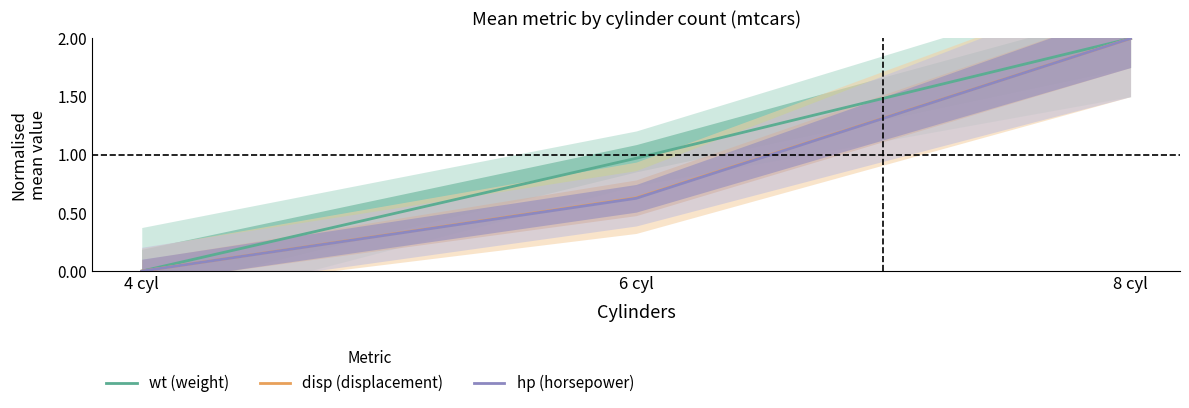

Reading left to right, what are all the values shown in this chart?

wt (weight): 0.0	1.0	2.0
disp (displacement): 0.0	0.6	2.0
hp (horsepower): 0.0	0.6	2.0